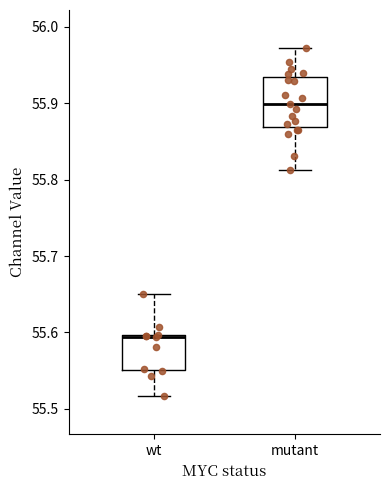

Where is the lower edge of the box for mutant on the y-axis? The values are not printed on the chart, so give them approximately, as read against the axis.

55.87